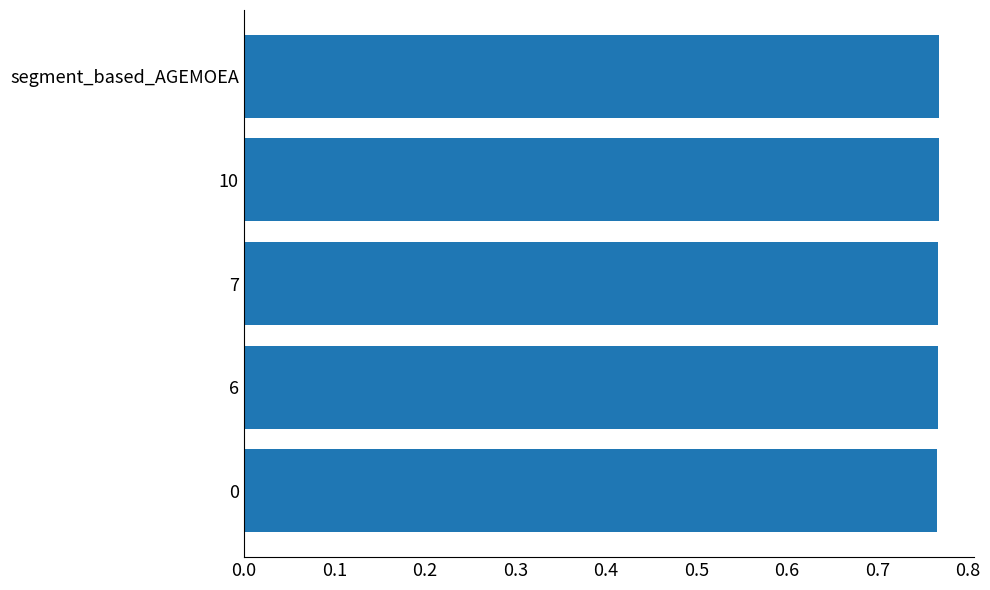

How many values are between 0 and 1?

5